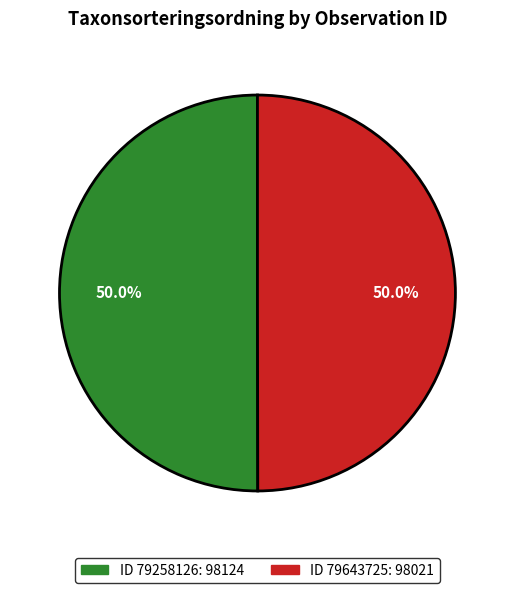

How many slices are in this pie chart?

2